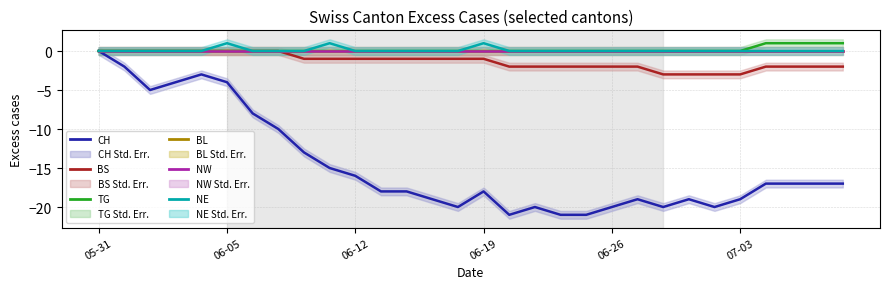

Which category has the lowest value in the NW series?

05-31